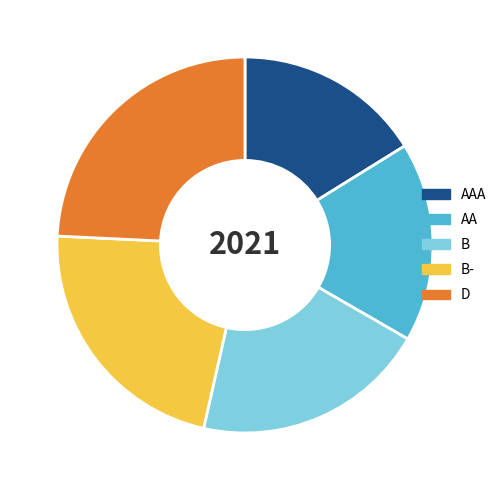

Count the number of slices in the pie.

5